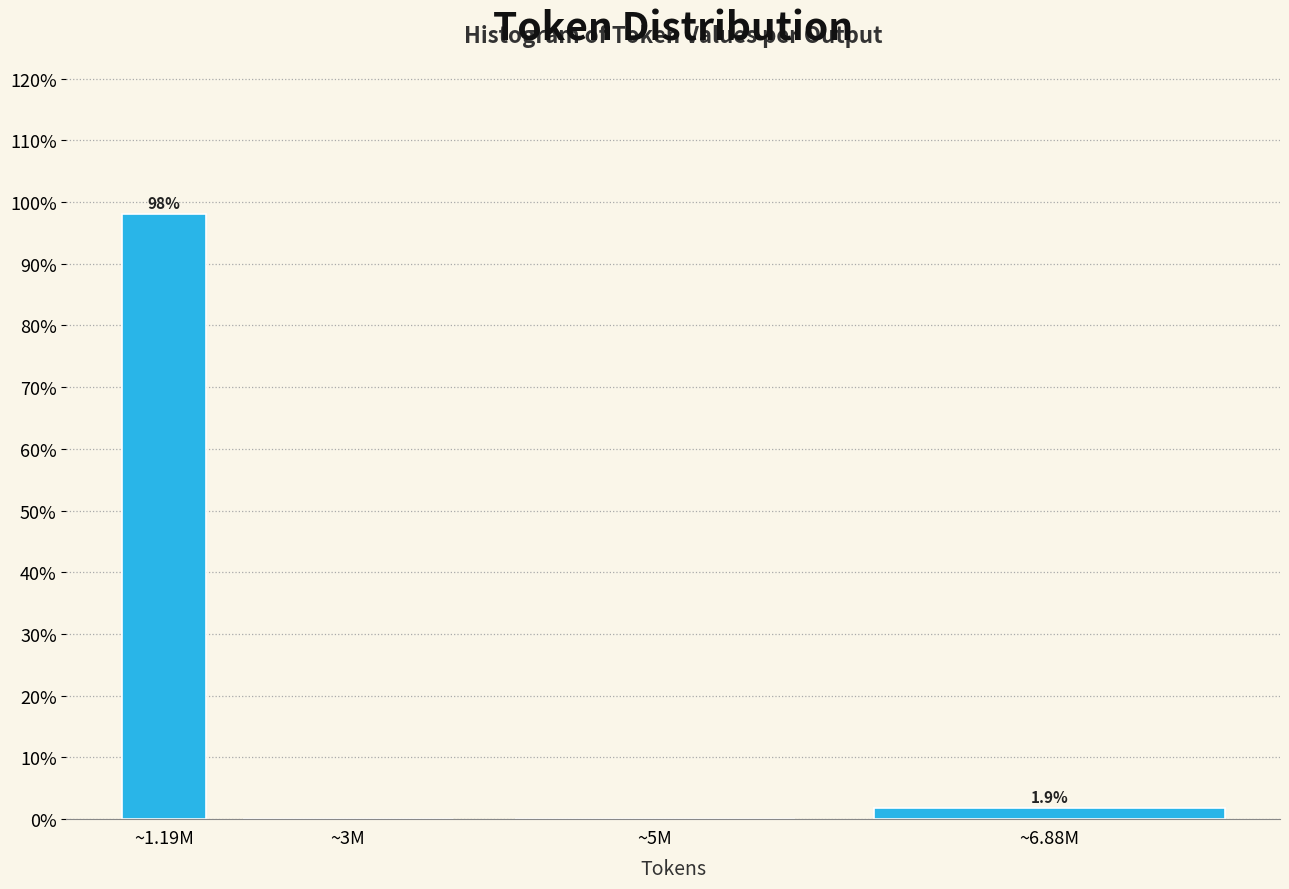

Reading left to right, extract all data points from this chart.

~1.19M=98.1	~3M=0.0	~5M=0.0	~6.88M=1.9